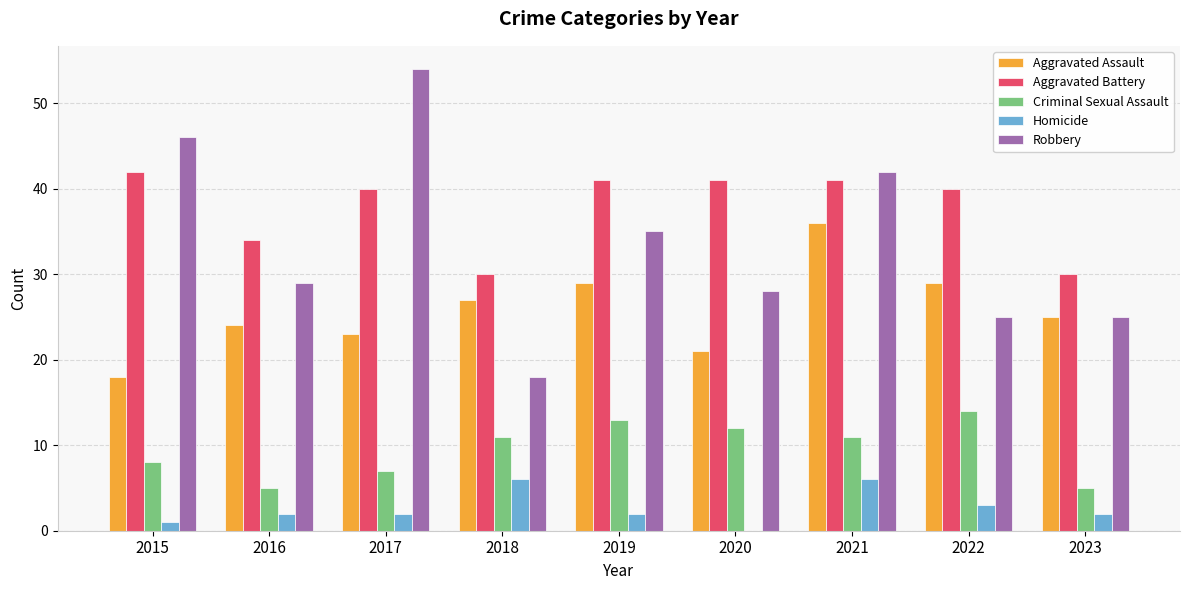

Are the bars horizontal?

No